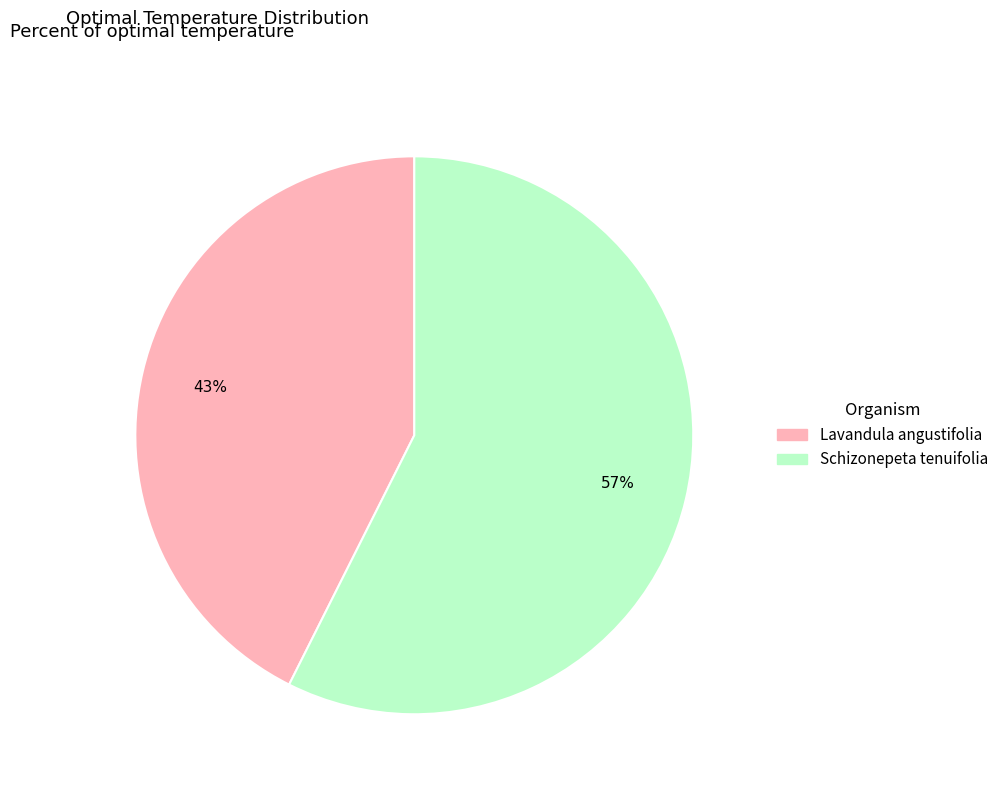

Is the sum of Lavandula angustifolia and Schizonepeta tenuifolia greater than half?

Yes